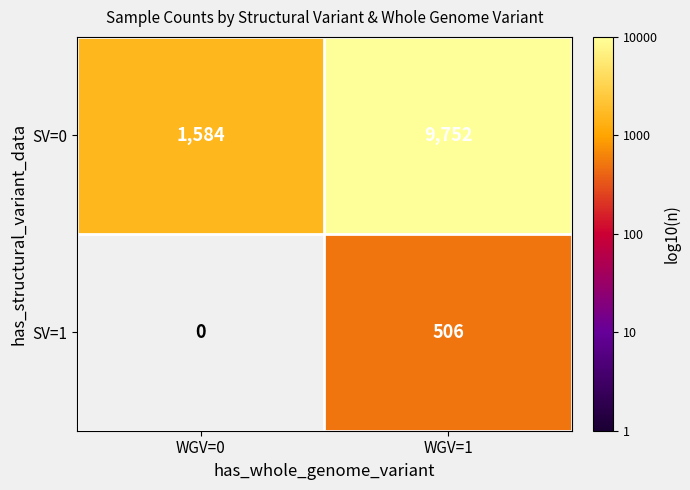

Rank the series at WGV=1 from highest to lowest value.

SV=0, SV=1